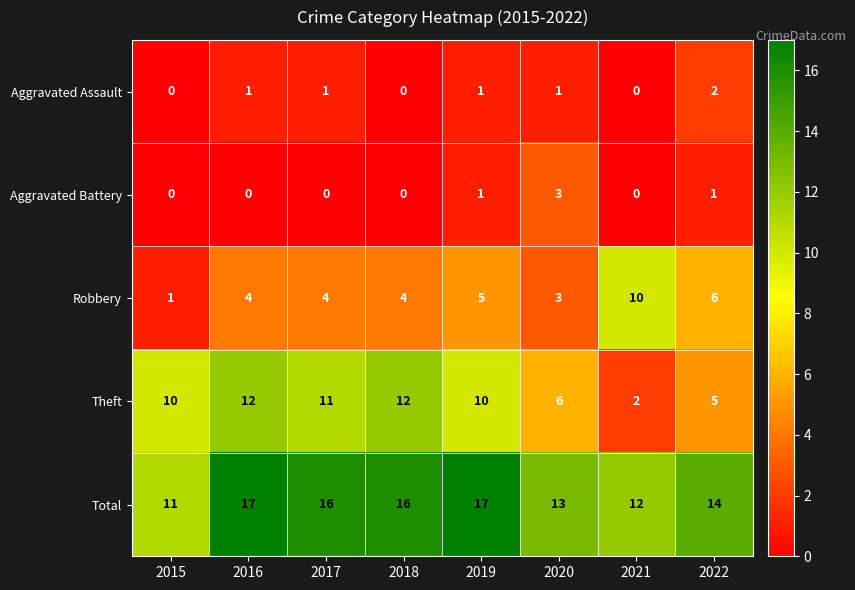

What is the highest value of the Total series?

17